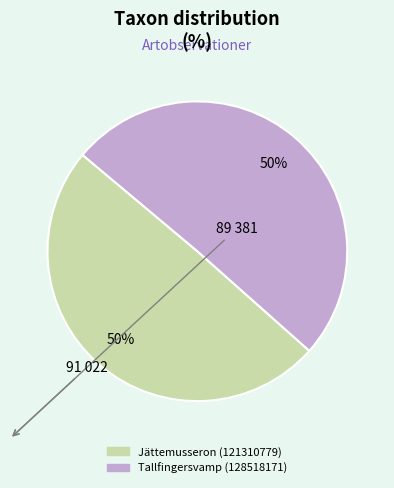

Approximately how many times larger is the value at Jättemusseron (121310779) compared to Tallfingersvamp (128518171)?

1.0